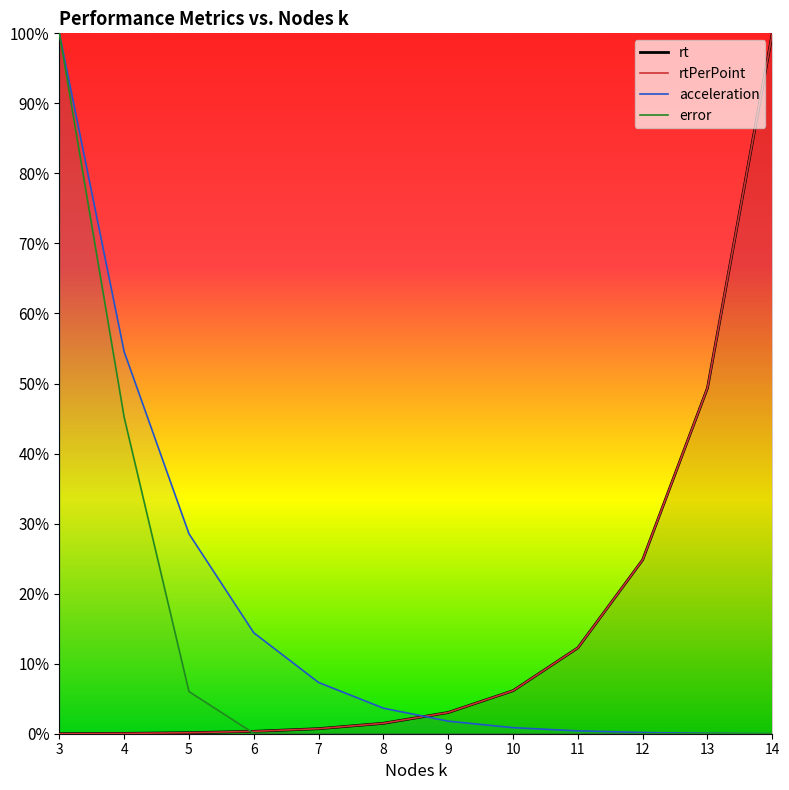

True or false: acceleration and rt intersect in this chart.

True